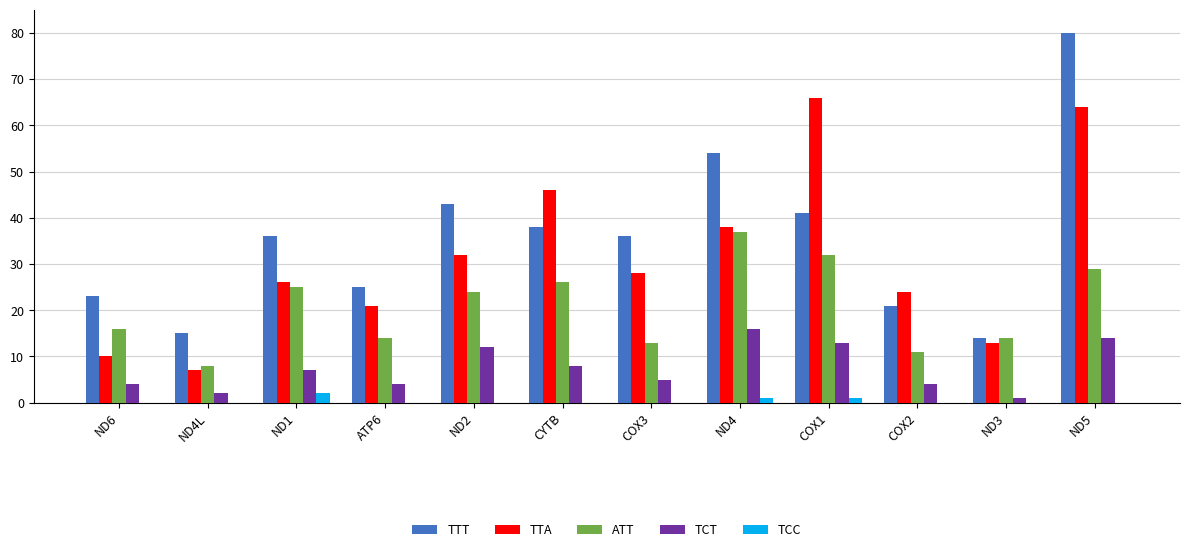

Which series has the largest total across all categories?

TTT